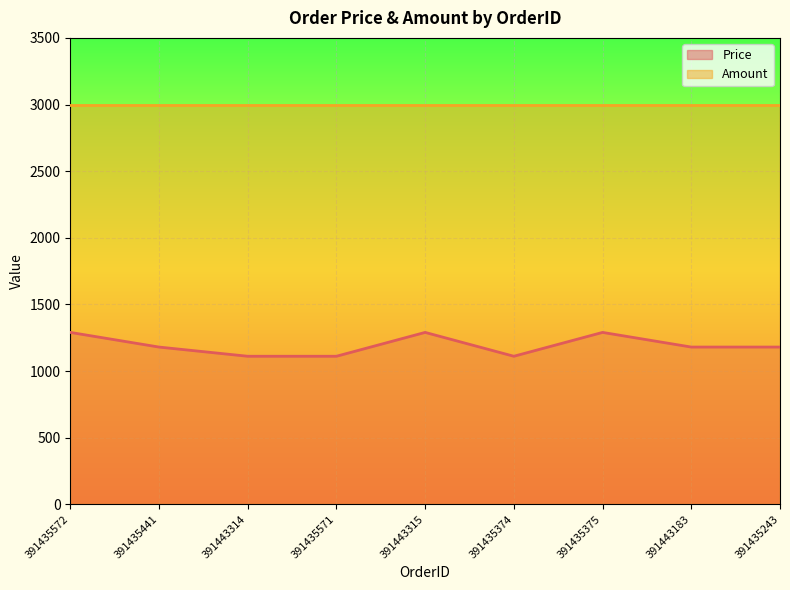

How many interior local valleys (lower than both neighbors) does the data have?

1